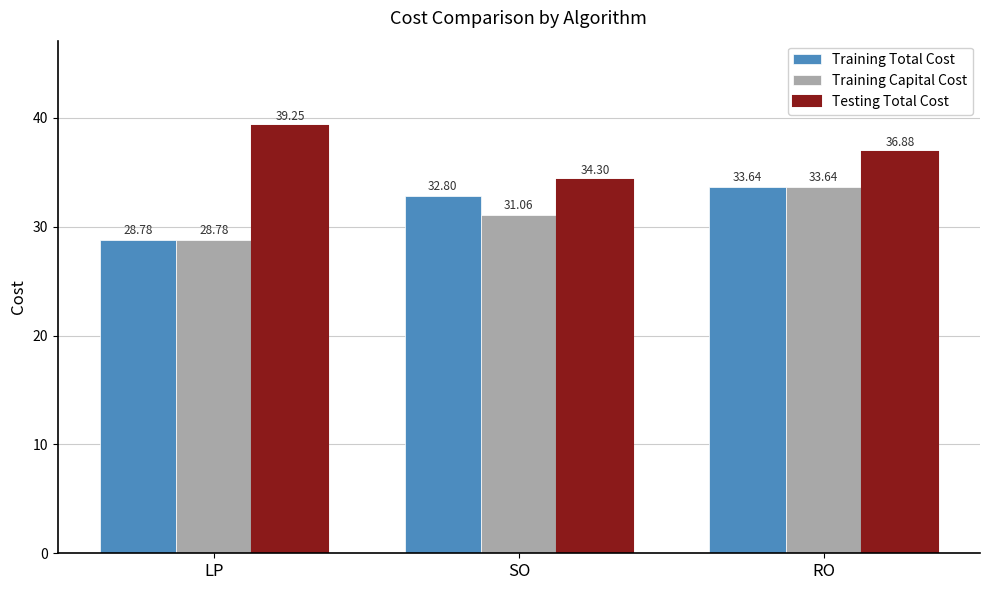

What is the difference between the maximum and minimum values in the Training Capital Cost series?

4.9